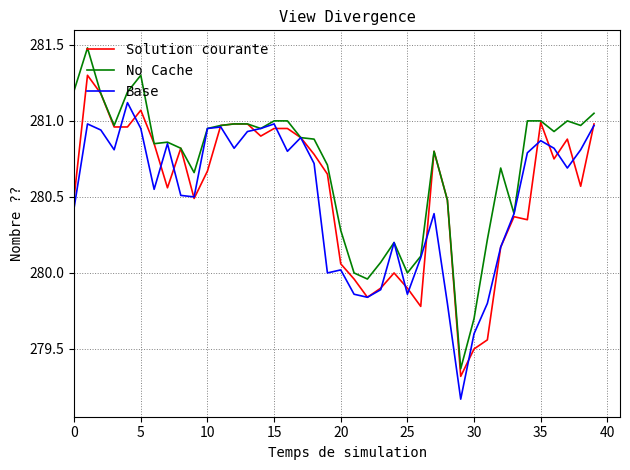

What is the difference between the maximum and minimum values in the No Cache series?

2.1